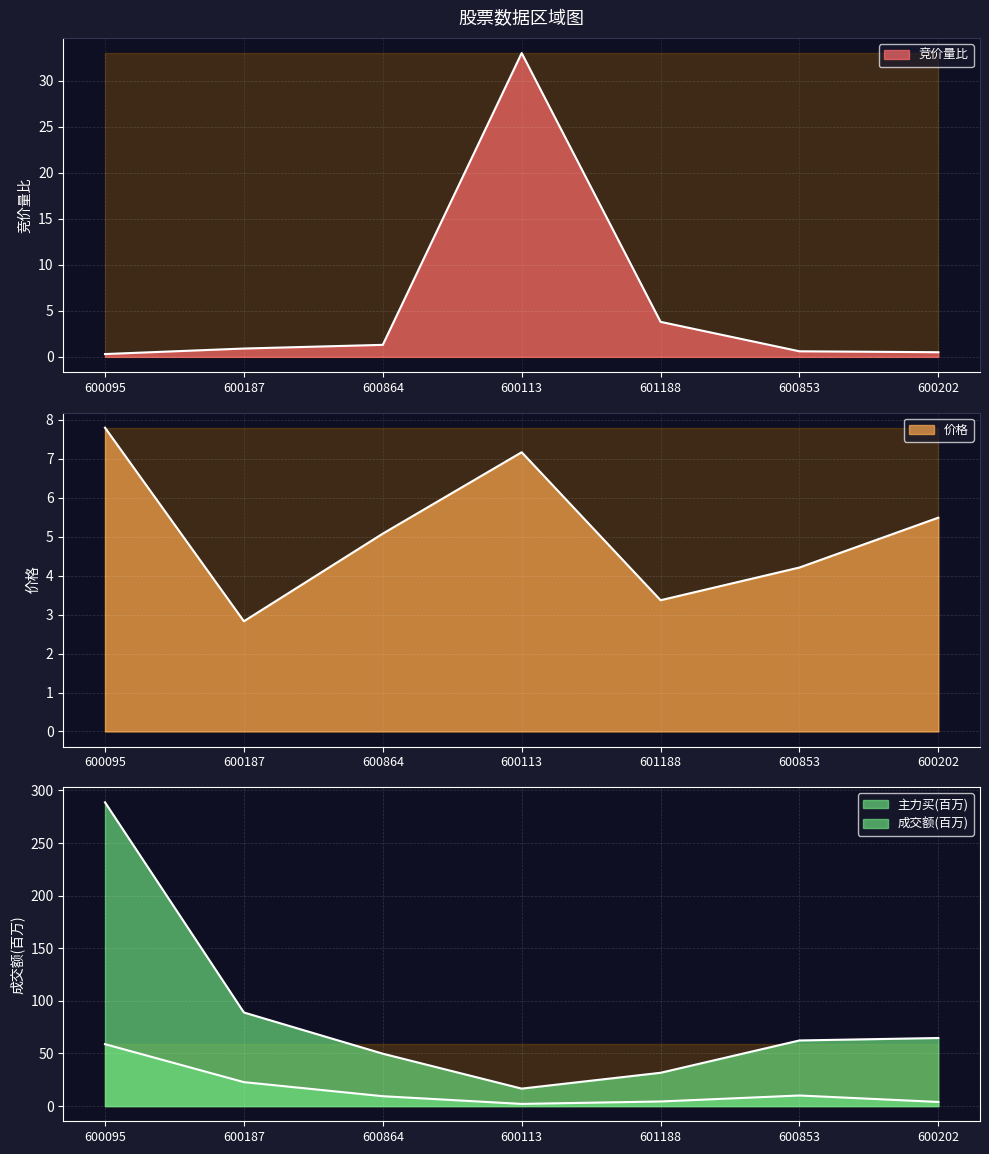

Rank the categories by 价格 value from highest to lowest.

600095, 600113, 600202, 600864, 600853, 601188, 600187